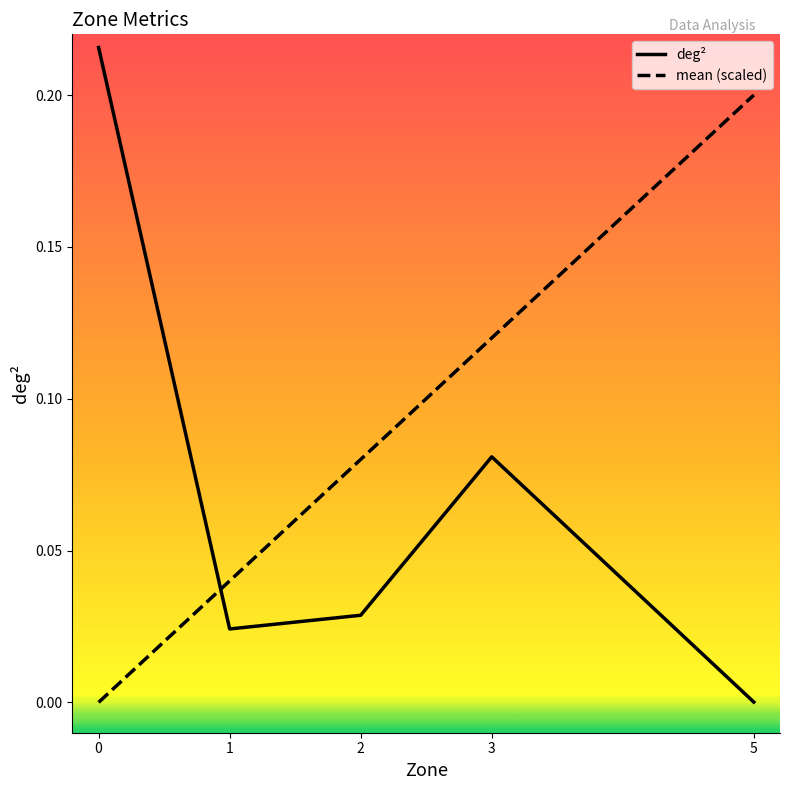

True or false: deg² has a value of 0.0 at 3.

False